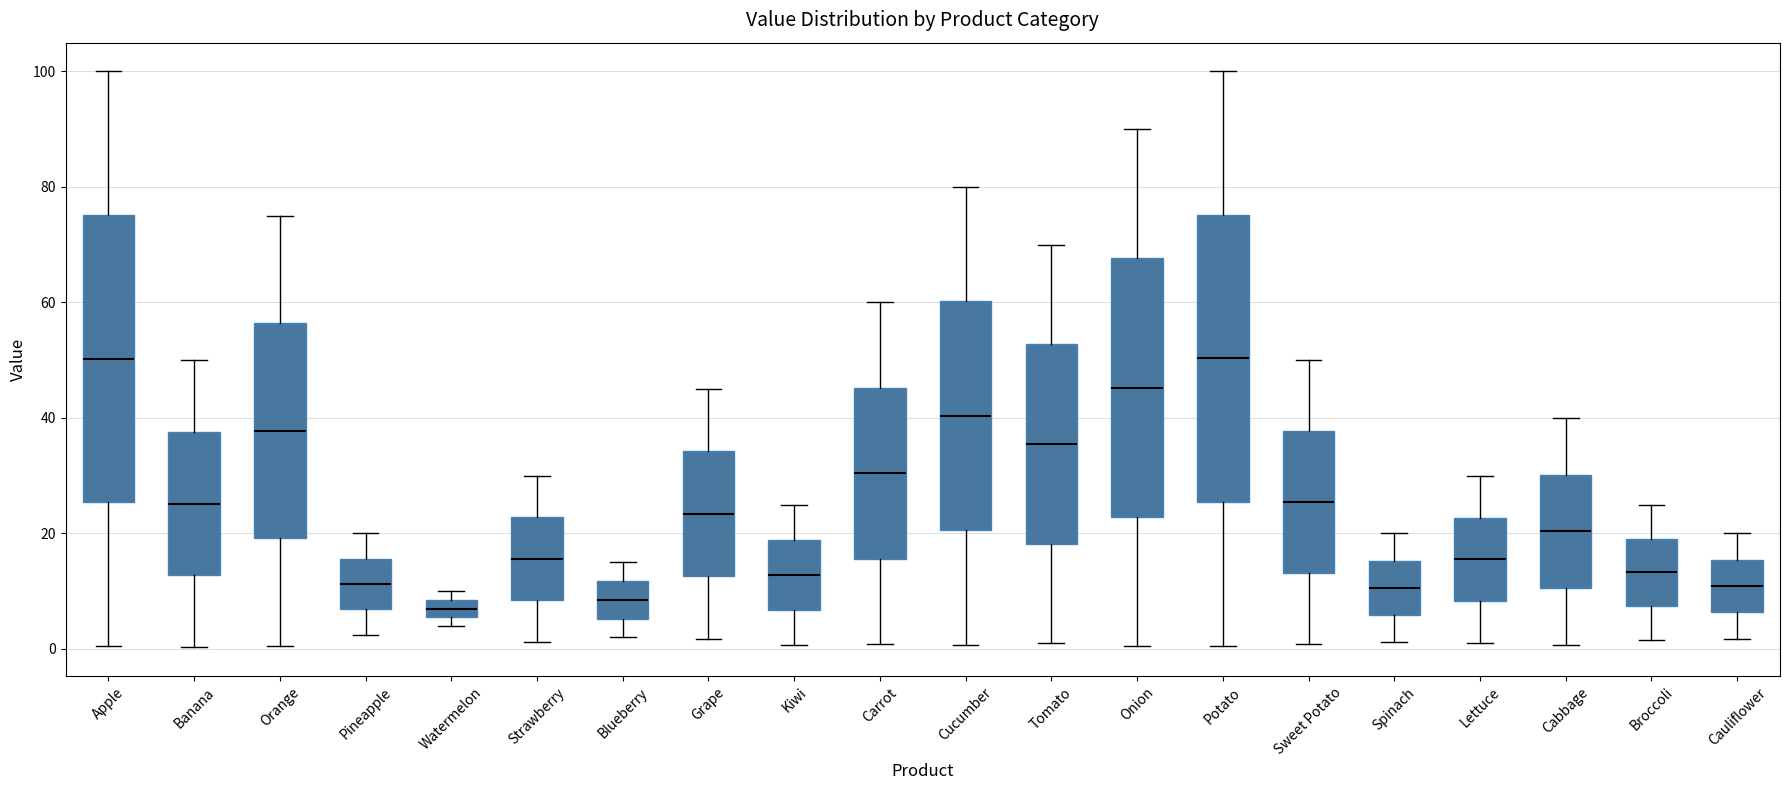

Where is the upper edge of the box for Cucumber on the y-axis? The values are not printed on the chart, so give them approximately, as read against the axis.

60